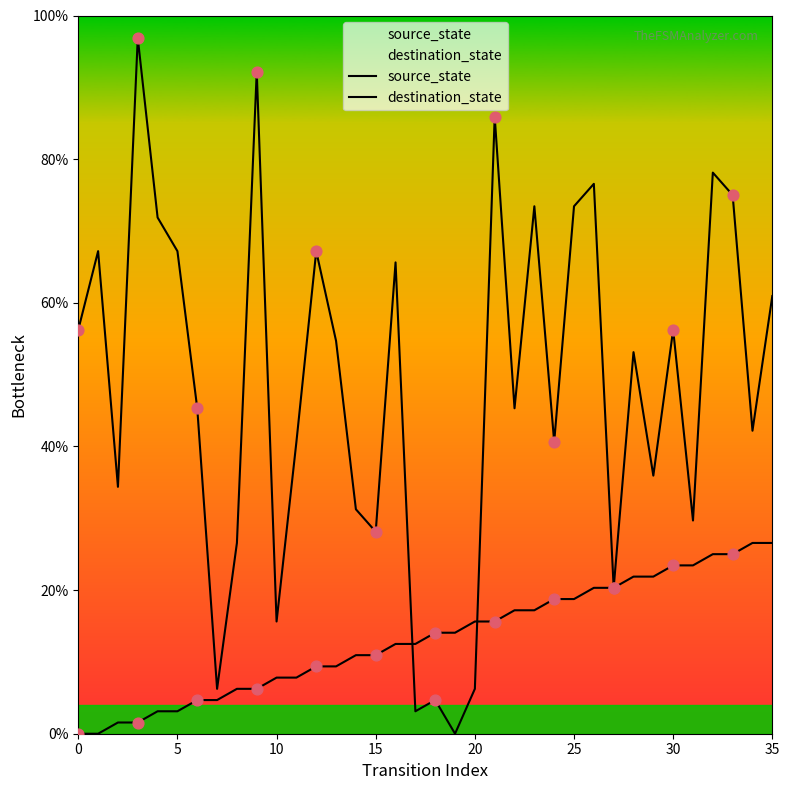

Which series has the largest total across all categories?

destination_state